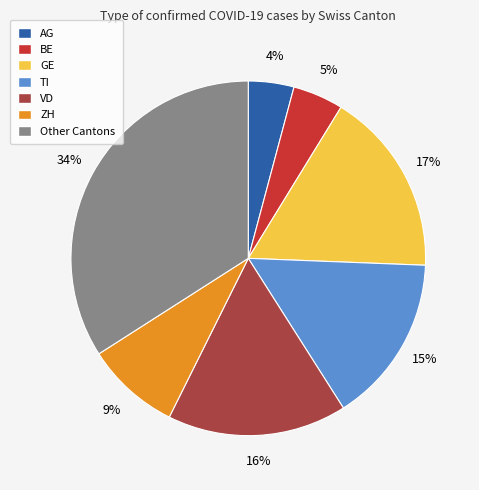

Combined, do AG and TI account for over 50%?

No